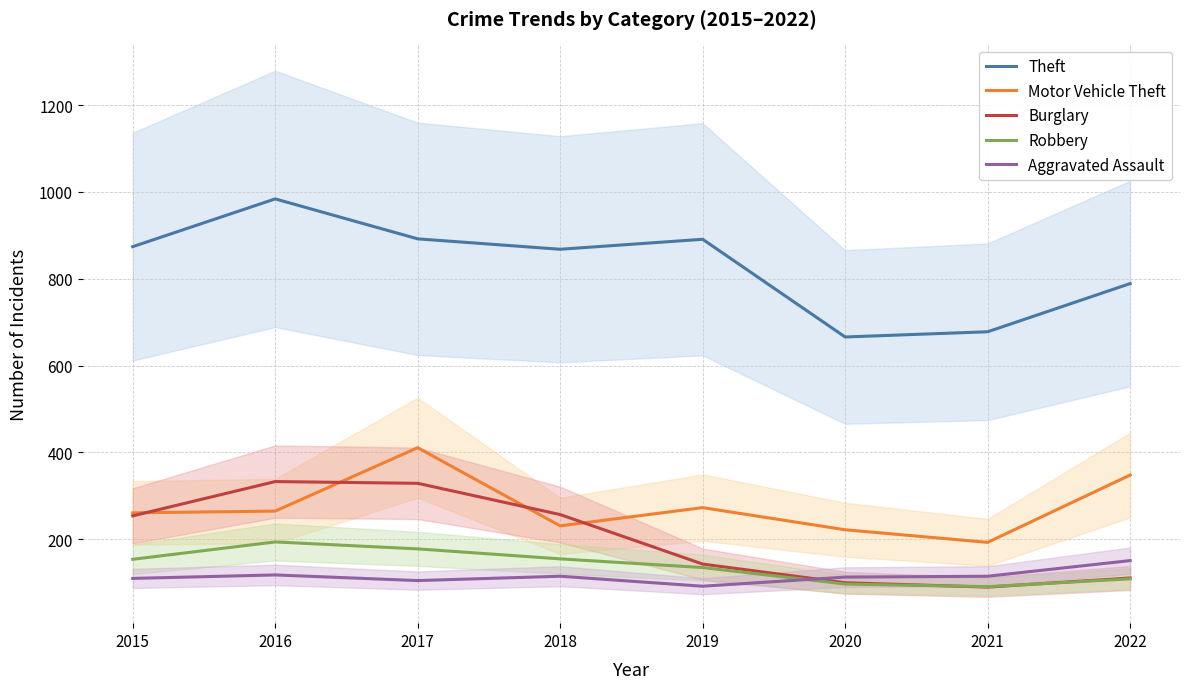

Reading right to left, transcribe all the data shown in this chart.

Theft: 2022=789	2021=678	2020=666	2019=891	2018=868	2017=892	2016=984	2015=874
Motor Vehicle Theft: 2022=348	2021=193	2020=222	2019=273	2018=231	2017=411	2016=265	2015=261
Burglary: 2022=111	2021=90	2020=100	2019=143	2018=257	2017=329	2016=333	2015=254
Robbery: 2022=109	2021=91	2020=97	2019=135	2018=155	2017=178	2016=194	2015=154
Aggravated Assault: 2022=151	2021=115	2020=113	2019=92	2018=115	2017=105	2016=118	2015=110